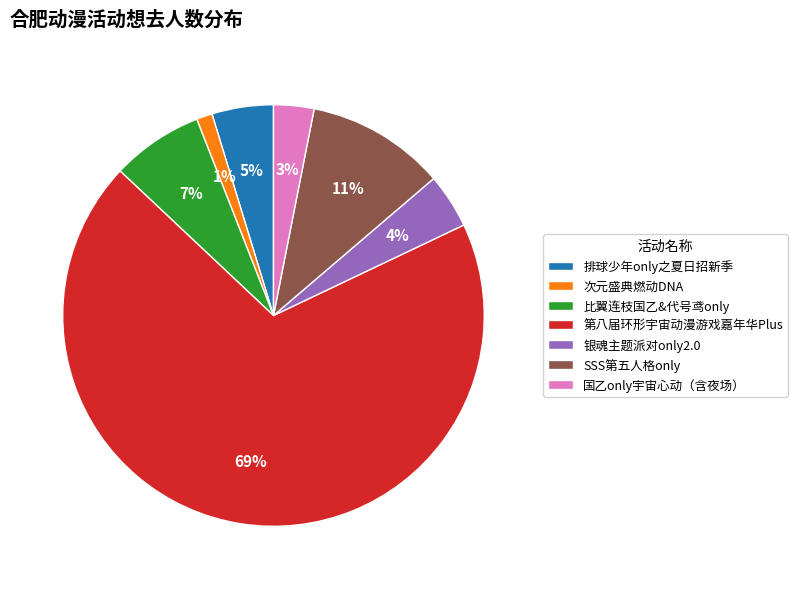

What is the smallest slice in the pie chart?

次元盛典燃动DNA